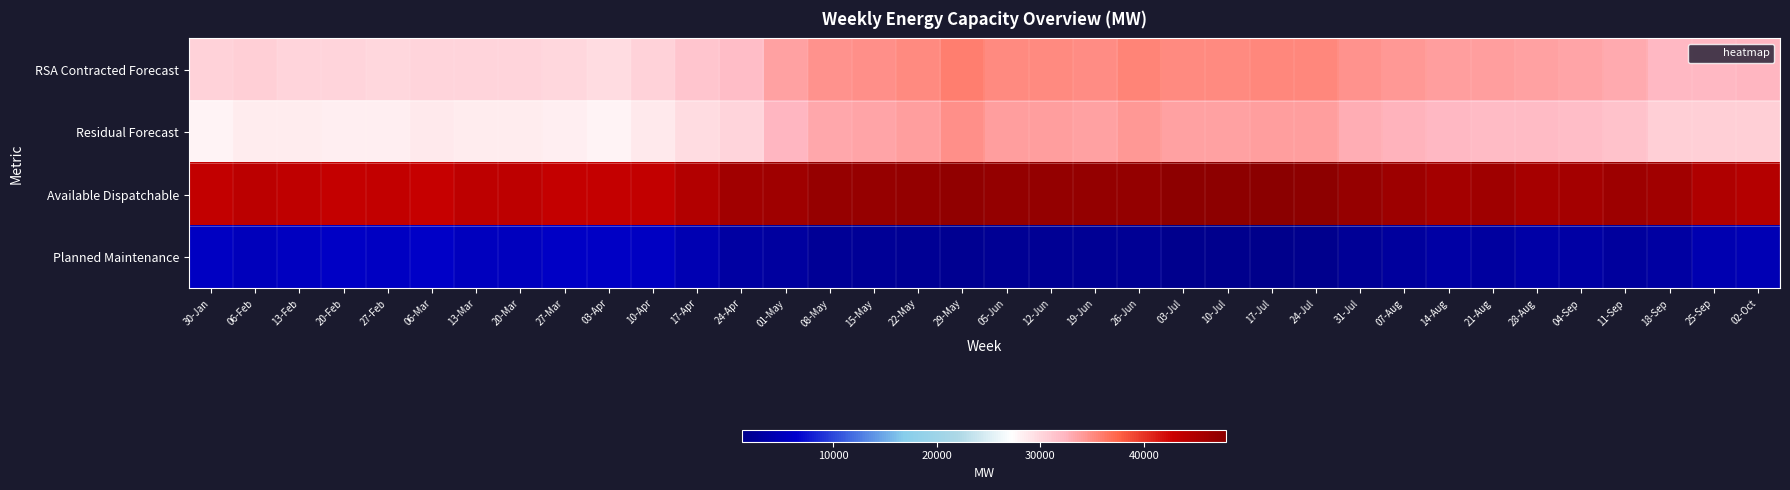

List the series in order of their peak value, highest first.

Available Dispatchable, RSA Contracted Forecast, Residual Forecast, Planned Maintenance